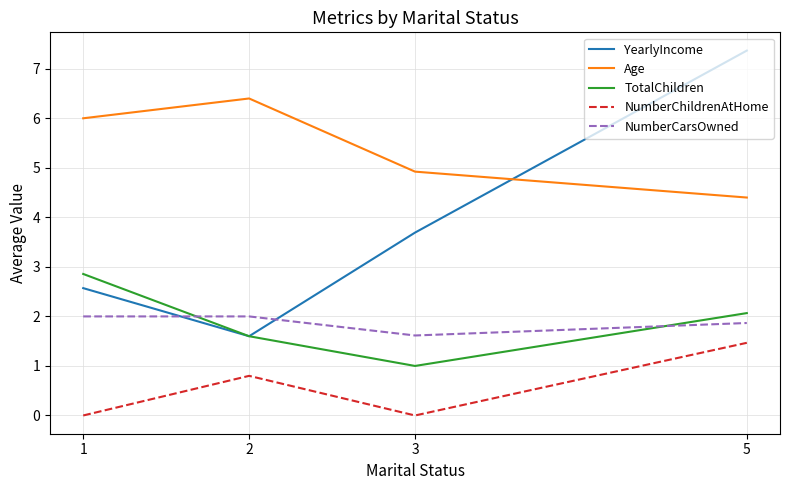

What is the highest value of the NumberCarsOwned series?

2.0